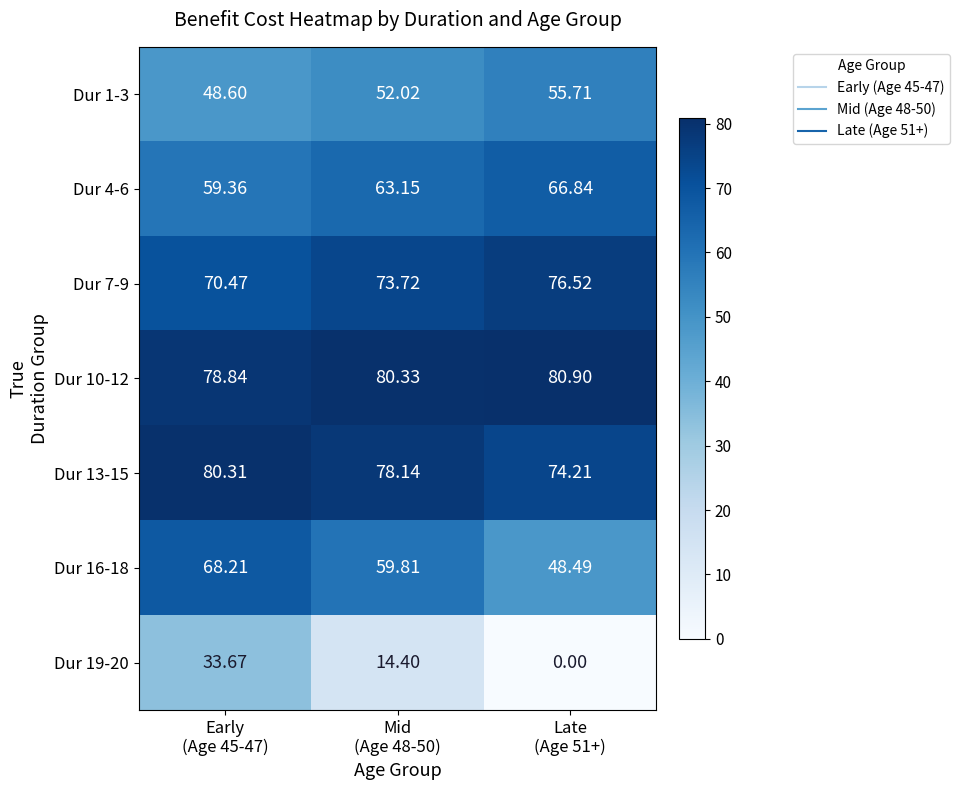

How many series are shown in this chart?

7